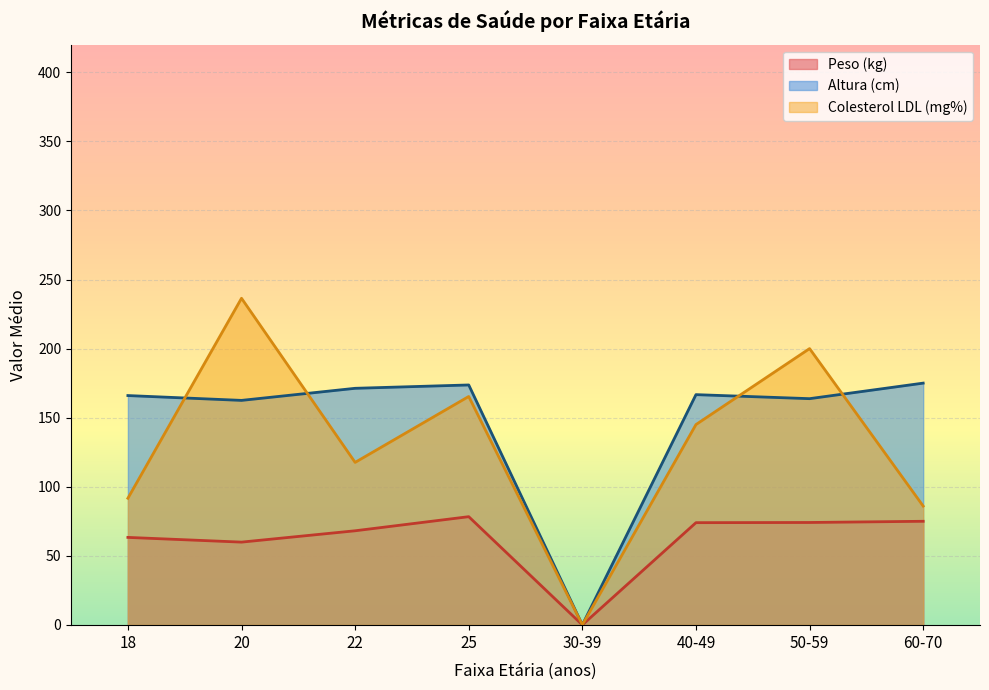

Where is the first local maximum for Colesterol LDL?

20